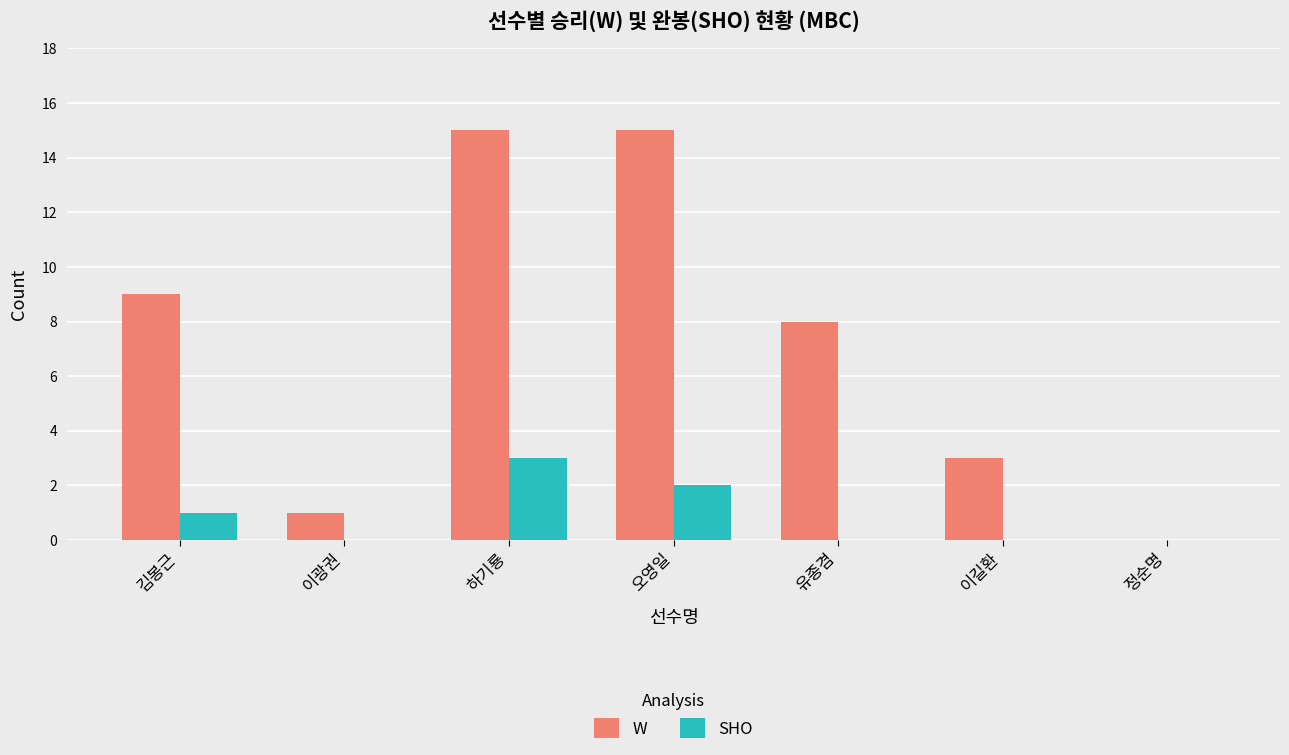

What is the maximum value for SHO?

3